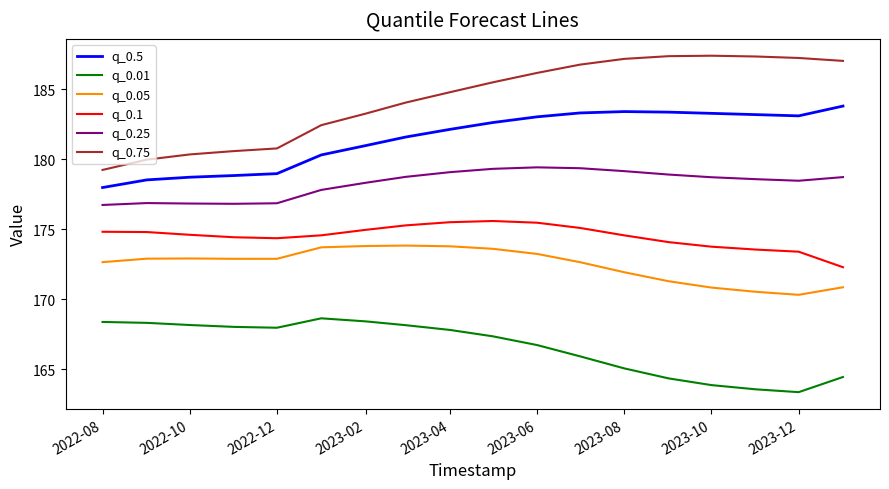

Which series has the largest range (max minus min)?

q_0.75